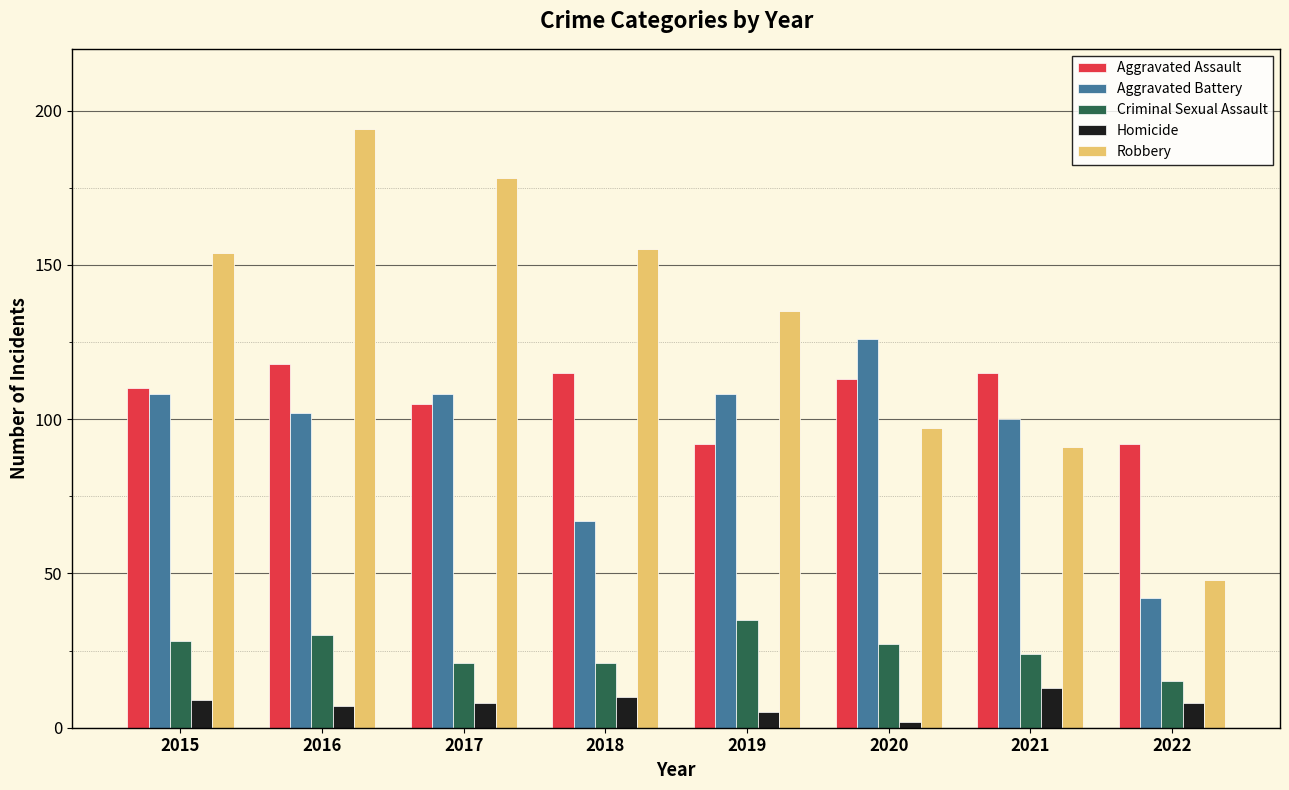

At which label does Aggravated Battery reach its minimum?

2022